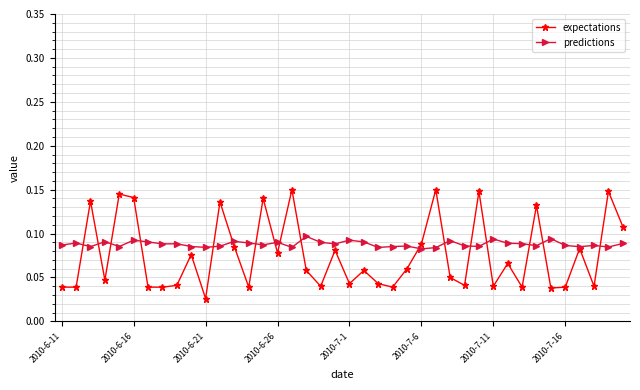

How many predictions values are between 0 and 1?

40